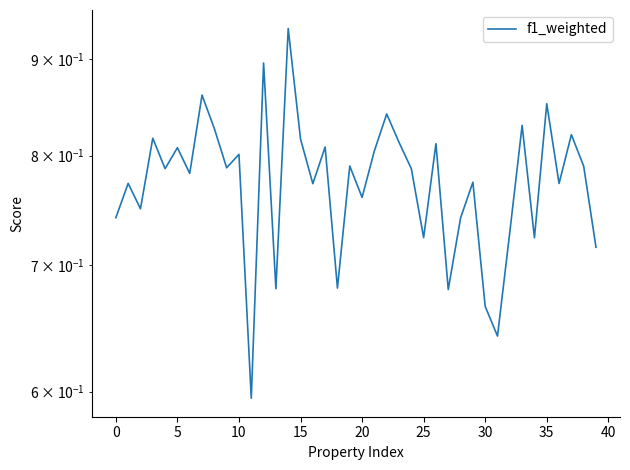

How many points are higher than both their immediate neighbors (excluding endpoints)?

15